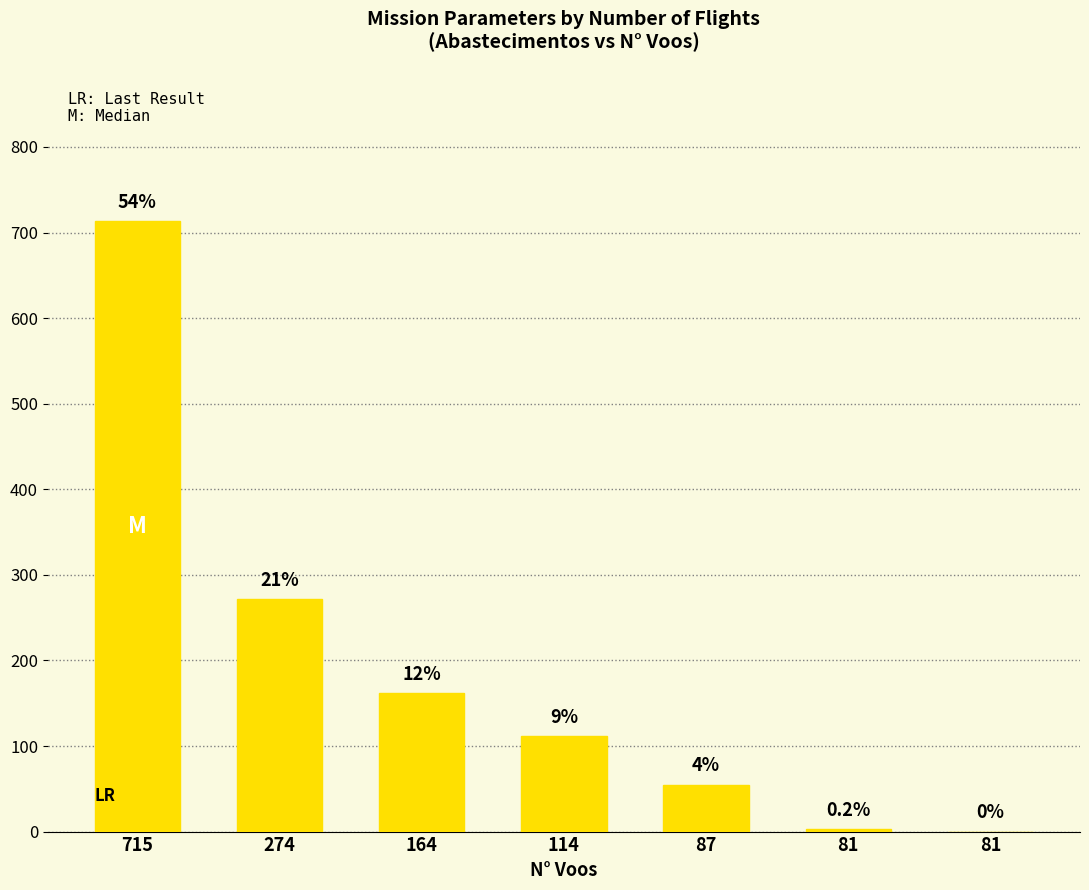

The chart shows a value of 162 at 164. True or false?

True